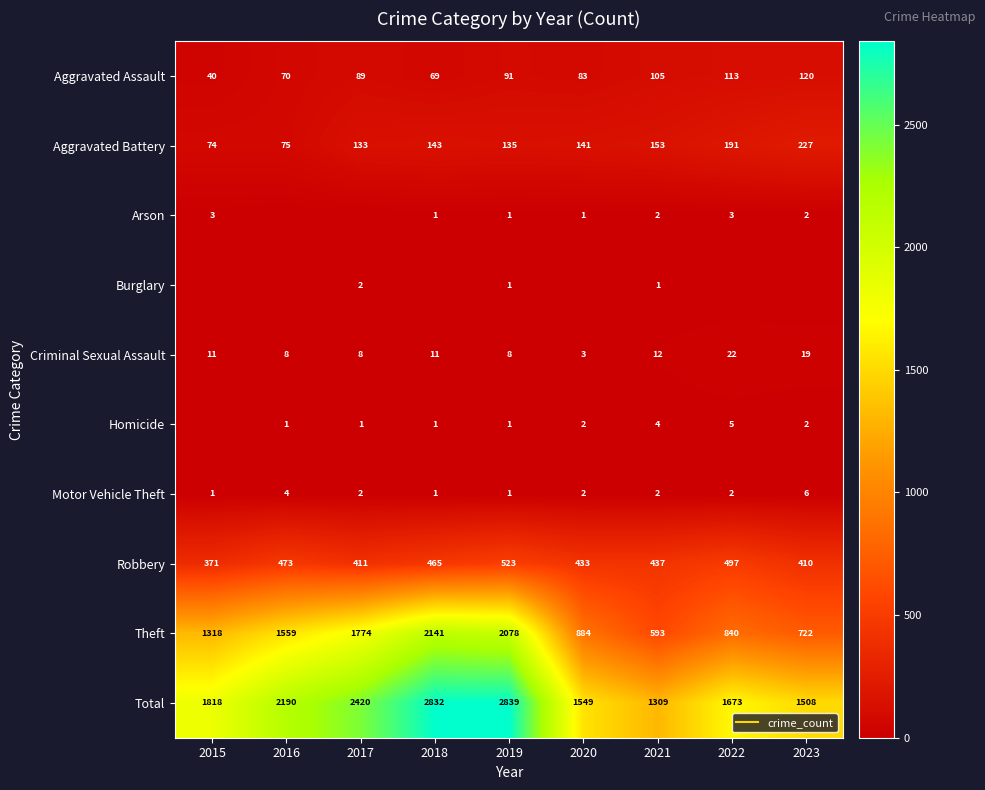

List the labels in order of Arson value, smallest first.

2016, 2017, 2018, 2019, 2020, 2021, 2023, 2015, 2022